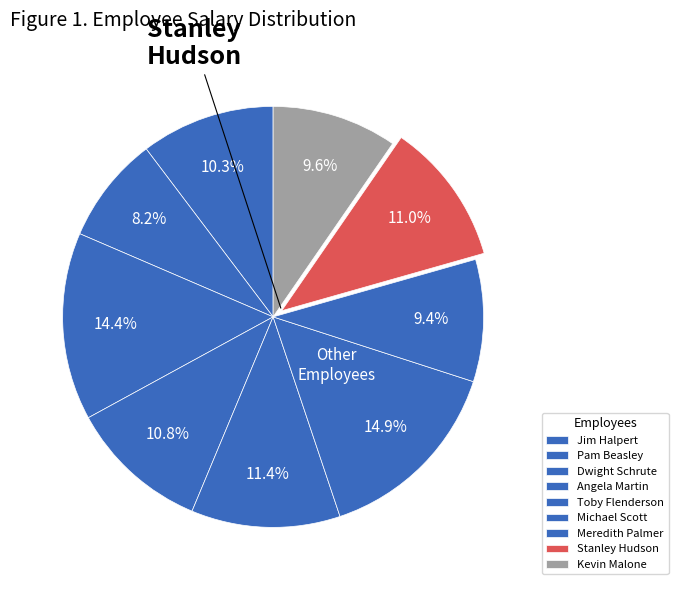

Count the number of slices in the pie.

9